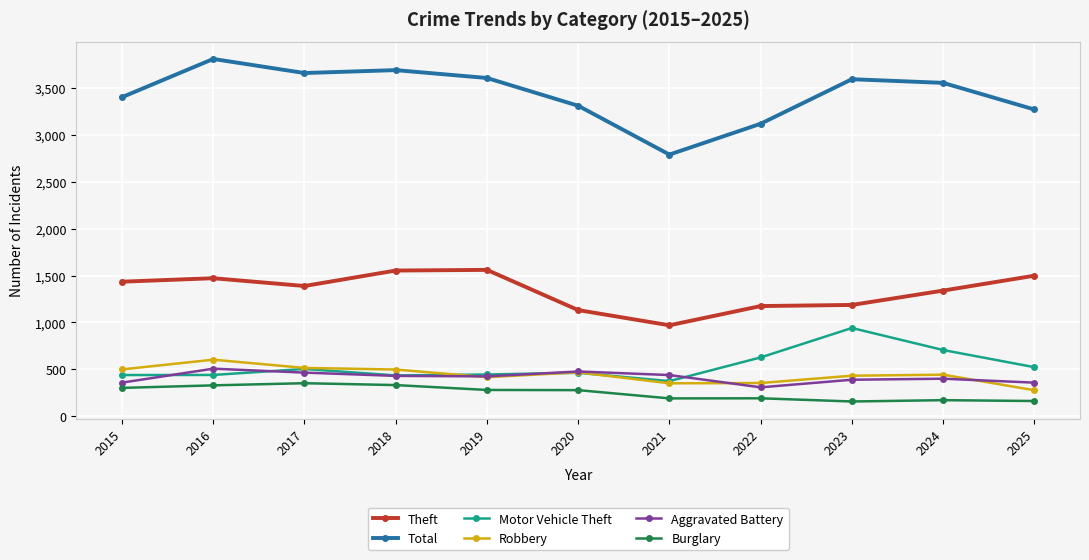

True or false: Robbery and Motor Vehicle Theft cross at least once.

True